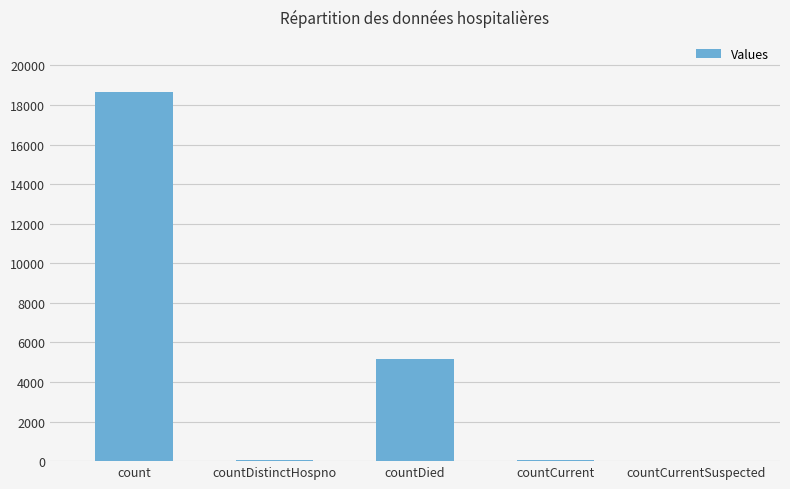

What is the average value?

4778